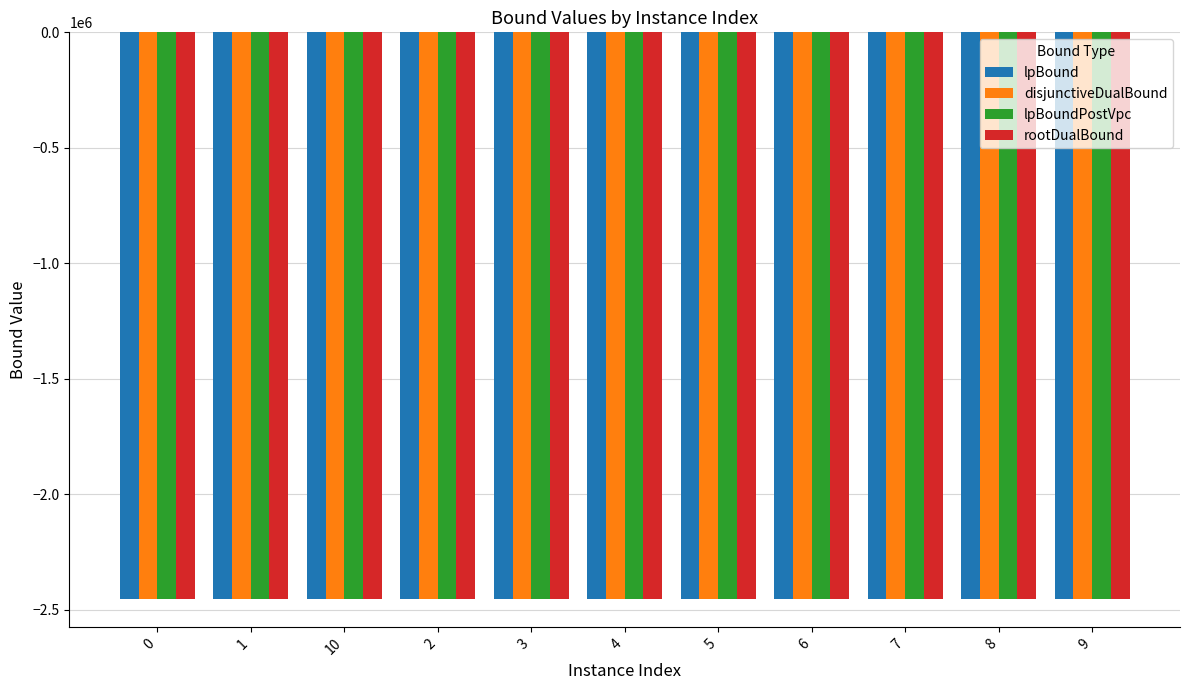

What is the sum of the disjunctiveDualBound values at 9 and 5?

-4902844.5